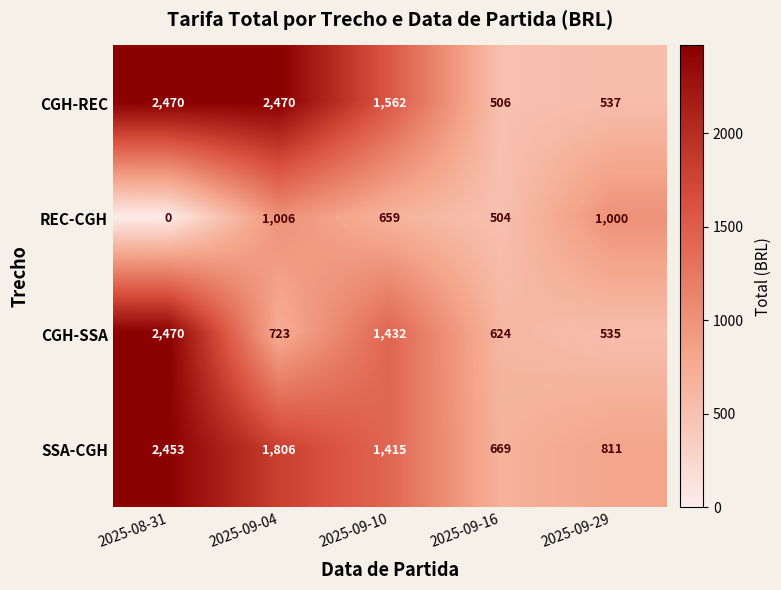

Reading left to right, transcribe all the data shown in this chart.

CGH-REC: 2025-08-31=2470	2025-09-04=2470	2025-09-10=1562	2025-09-16=506	2025-09-29=537
REC-CGH: 2025-08-31=0	2025-09-04=1006	2025-09-10=659	2025-09-16=504	2025-09-29=1000
CGH-SSA: 2025-08-31=2470	2025-09-04=723	2025-09-10=1432	2025-09-16=624	2025-09-29=535
SSA-CGH: 2025-08-31=2453	2025-09-04=1806	2025-09-10=1415	2025-09-16=669	2025-09-29=811